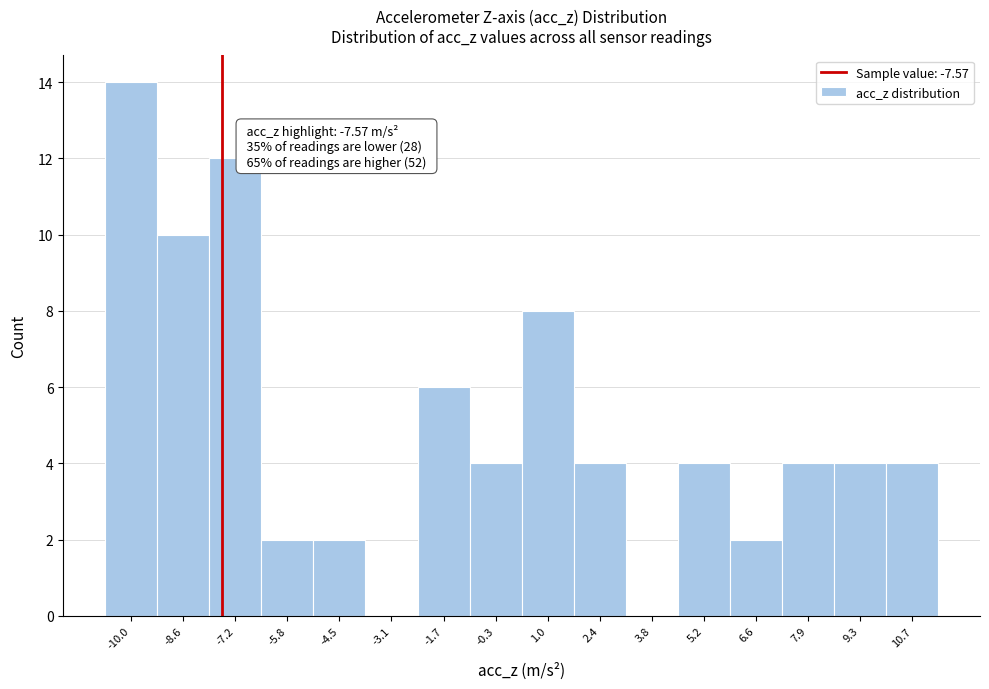

Which range on the x-axis has the tallest bar?

-10.6 to -9.2